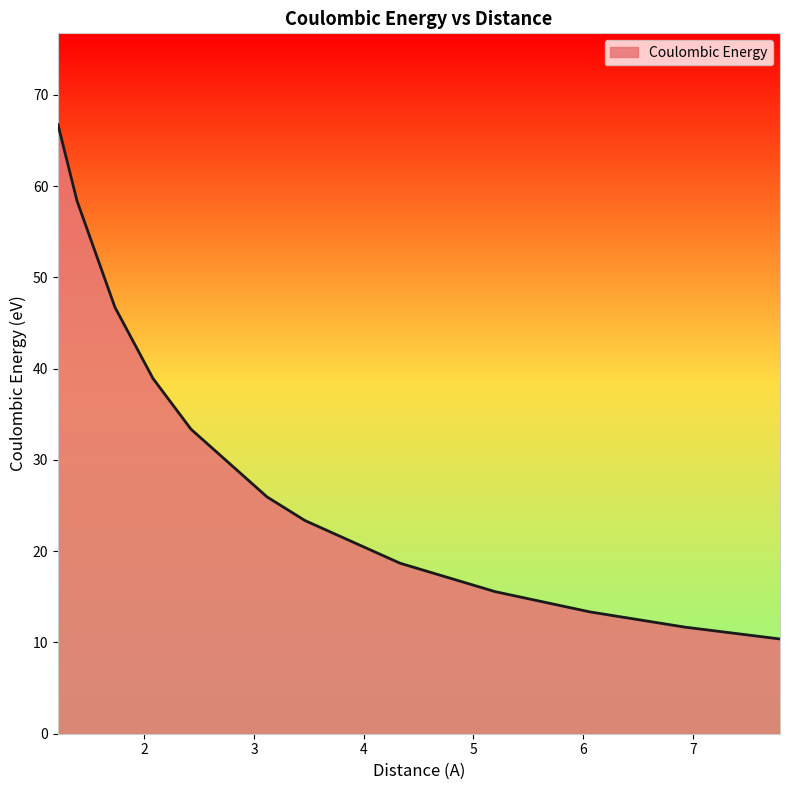

What is the difference between the maximum and minimum values?

56.4